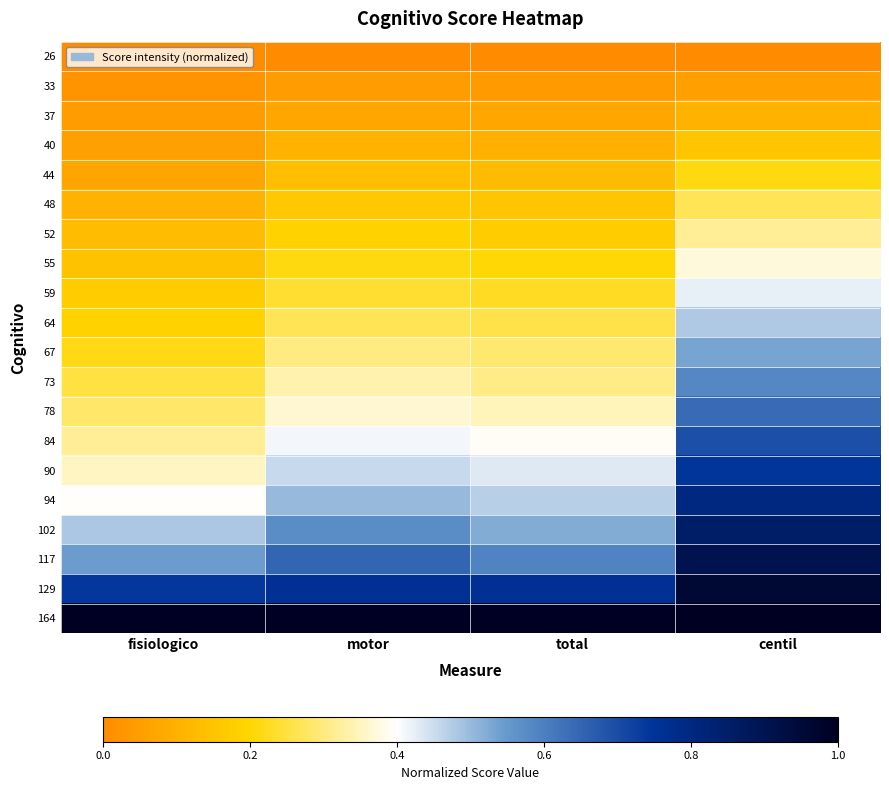

Reading left to right, list all the values displayed in this chart.

26: fisiologico=0.0	motor=0.0	total=0.0	centil=0.0
33: fisiologico=0.0	motor=0.0	total=0.0	centil=0.1
37: fisiologico=0.0	motor=0.1	total=0.1	centil=0.1
40: fisiologico=0.1	motor=0.1	total=0.1	centil=0.2
44: fisiologico=0.1	motor=0.1	total=0.1	centil=0.2
48: fisiologico=0.1	motor=0.2	total=0.2	centil=0.3
52: fisiologico=0.1	motor=0.2	total=0.2	centil=0.3
55: fisiologico=0.1	motor=0.2	total=0.2	centil=0.4
59: fisiologico=0.2	motor=0.2	total=0.2	centil=0.4
64: fisiologico=0.2	motor=0.3	total=0.3	centil=0.5
67: fisiologico=0.2	motor=0.3	total=0.3	centil=0.5
73: fisiologico=0.2	motor=0.3	total=0.3	centil=0.6
78: fisiologico=0.3	motor=0.4	total=0.3	centil=0.6
84: fisiologico=0.3	motor=0.4	total=0.4	centil=0.7
90: fisiologico=0.4	motor=0.5	total=0.4	centil=0.7
94: fisiologico=0.4	motor=0.5	total=0.5	centil=0.8
102: fisiologico=0.5	motor=0.6	total=0.5	centil=0.9
117: fisiologico=0.5	motor=0.7	total=0.6	centil=0.9
129: fisiologico=0.7	motor=0.8	total=0.8	centil=1.0
164: fisiologico=1.0	motor=1.0	total=1.0	centil=1.0